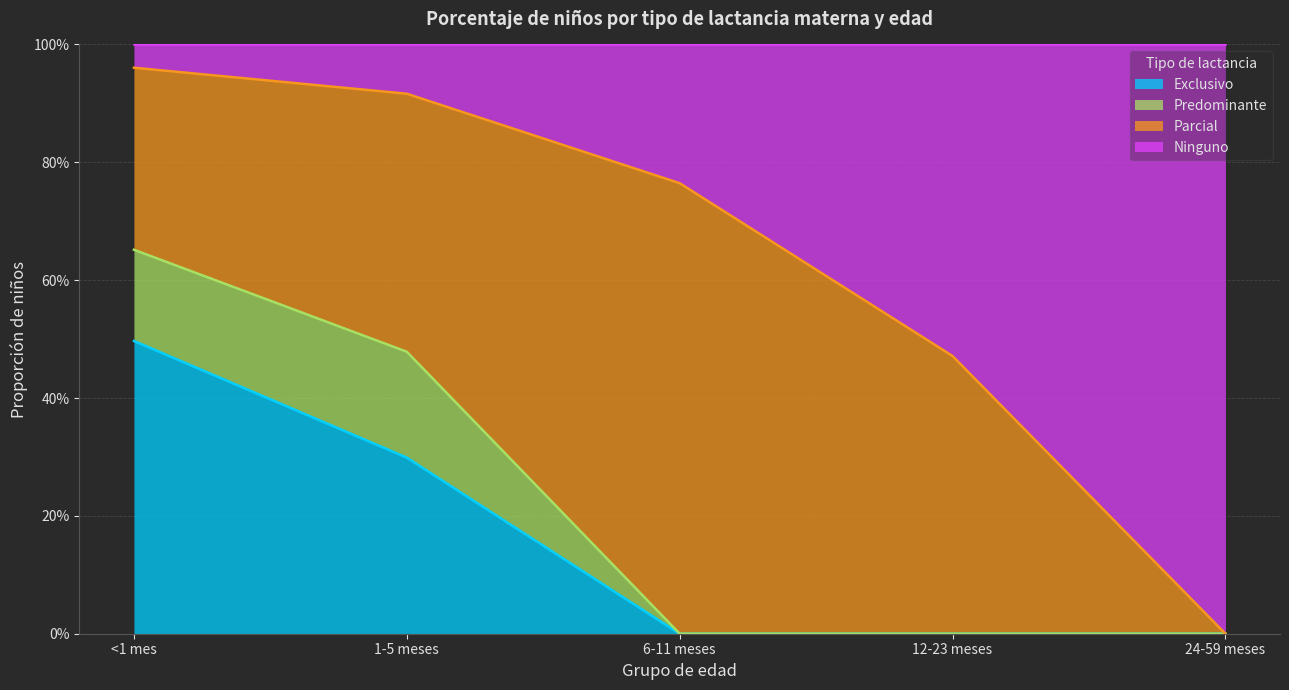

What are all the series names shown in the legend?

Exclusivo, Predominante, Parcial, Ninguno